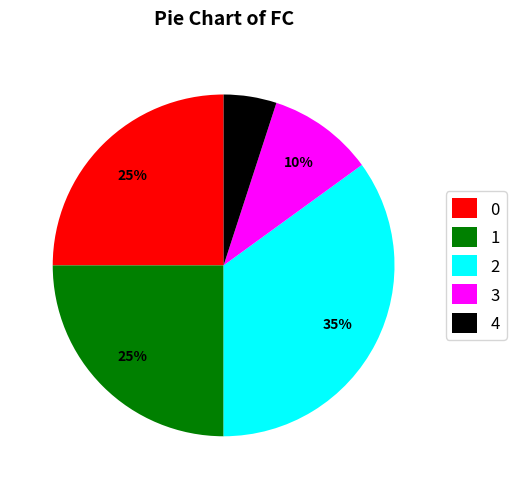

To the nearest percent, what portion does 1 represent?

25%